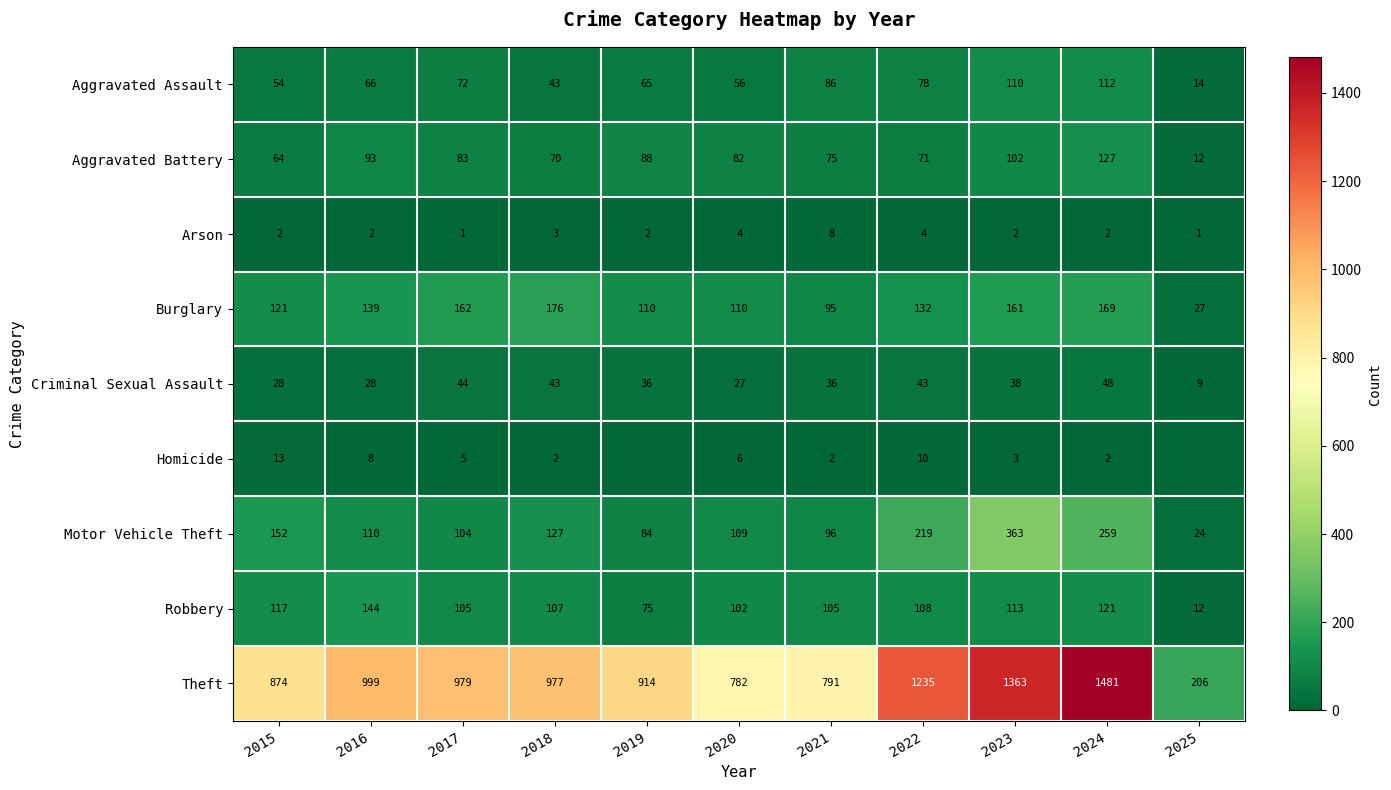

What is the total value across all series at 2022?

1900